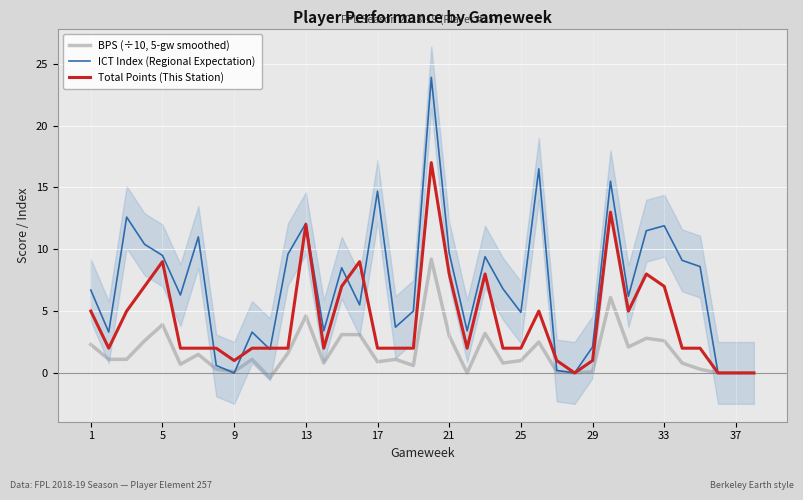

The BPS (÷10, 5-gw smoothed) series shows 3.0 at 21. True or false?

True